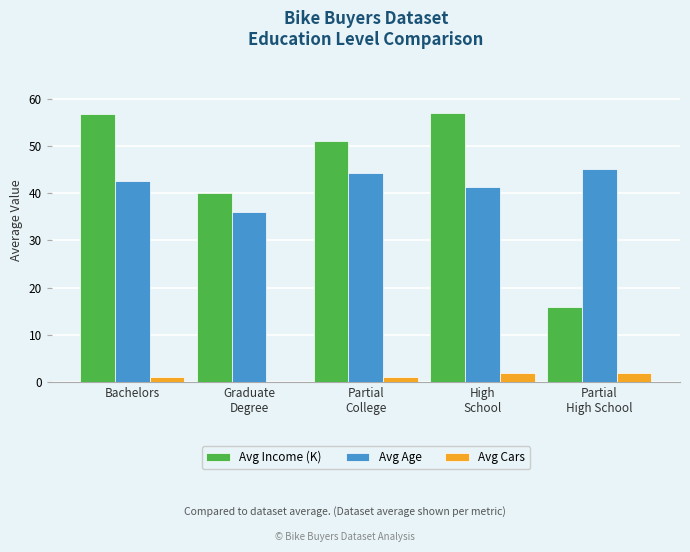

How many groups of bars are there?

5